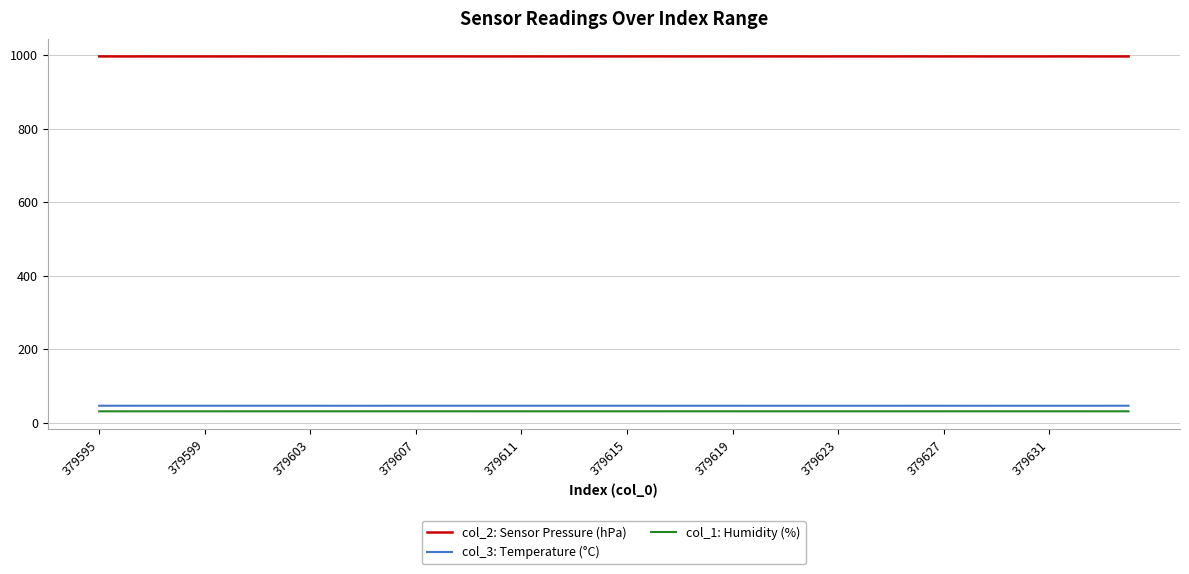

What is the smallest value displayed?

30.5